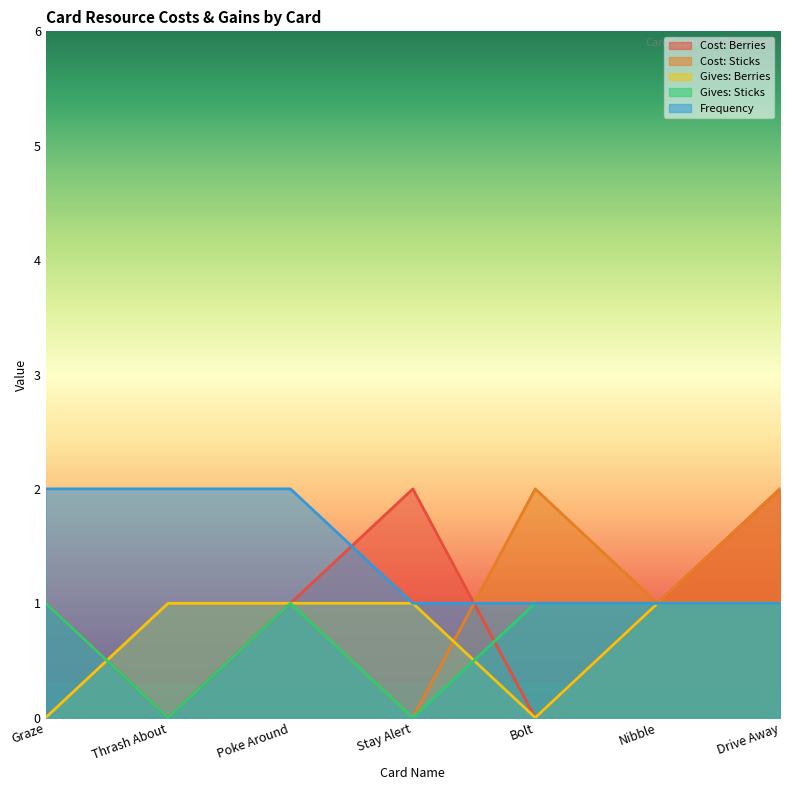

Is it true that Gives: Sticks equals 1 at Poke Around?

True